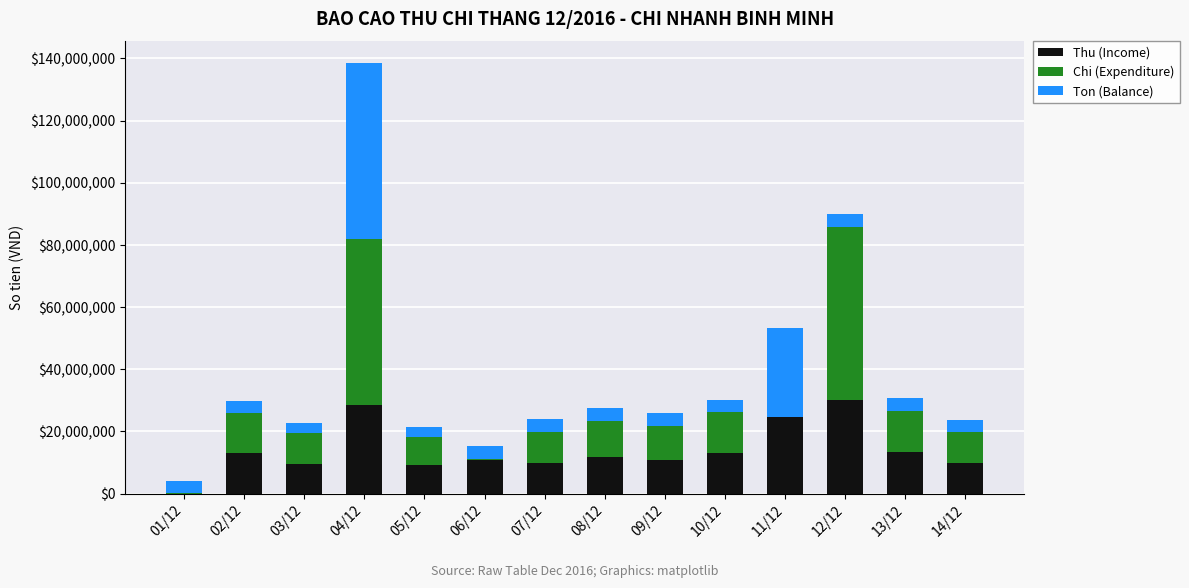

Is it true that Thu (Income) equals 11617500 at 08/12?

True